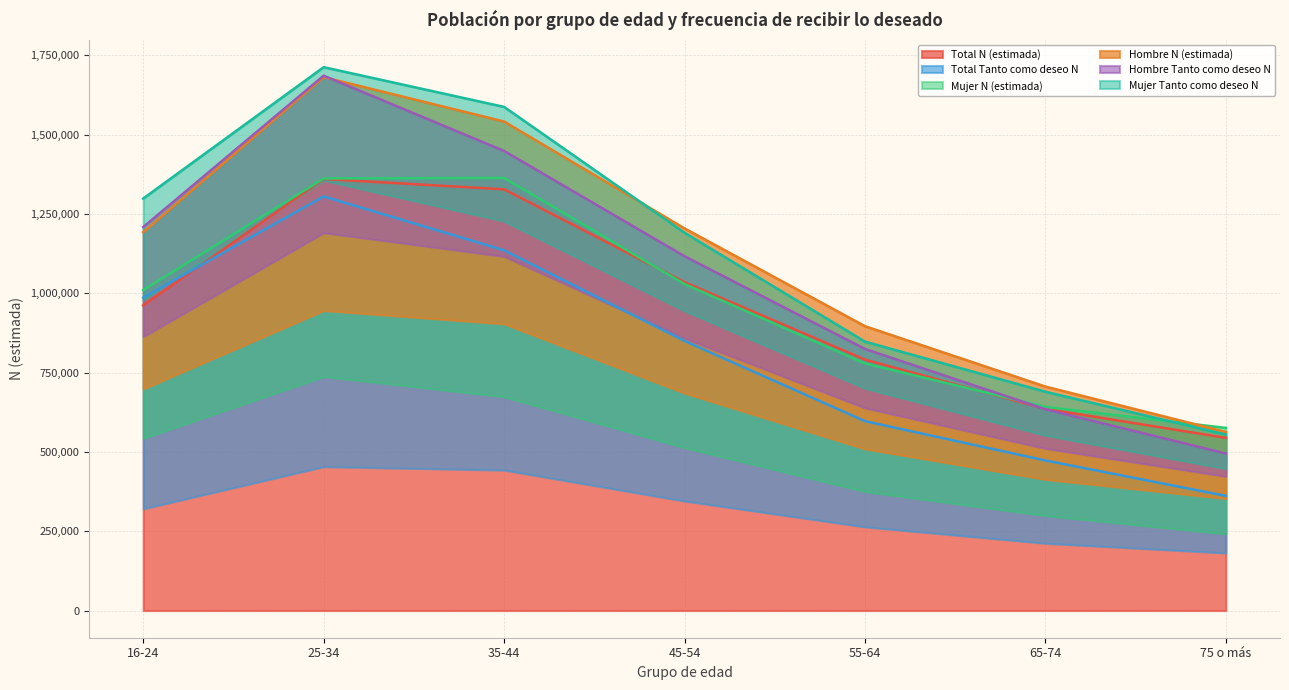

What is the value of the Total Tanto como deseo N point at the 4th from the left?

849516.7